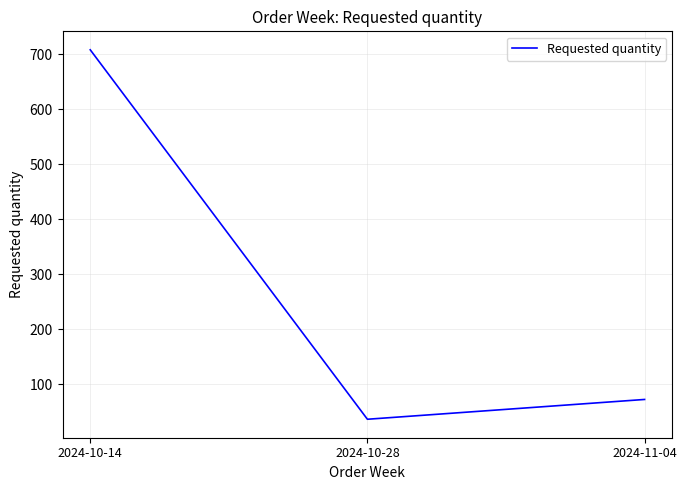

Reading right to left, transcribe all the data shown in this chart.

72	36	708